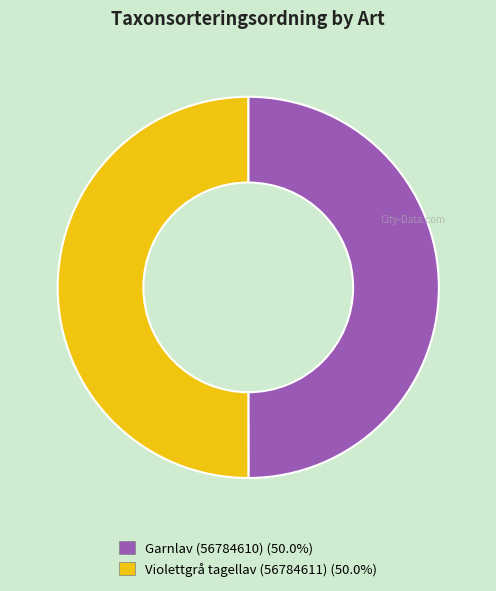

Approximately how many times larger is the value at Garnlav (56784610) (50.0%) compared to Violettgrå tagellav (56784611) (50.0%)?

1.0